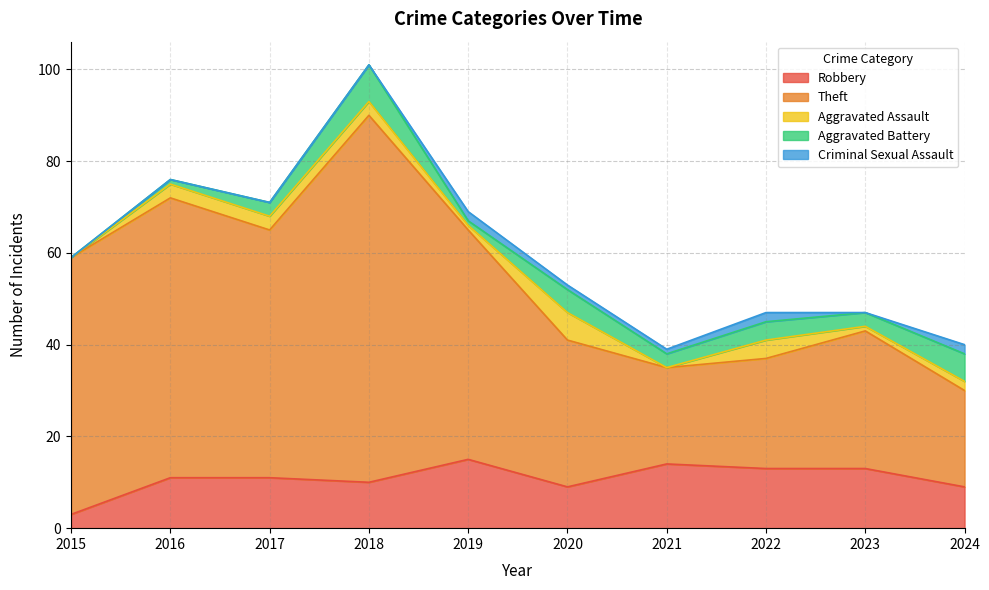

True or false: Aggravated Battery has a value of -4 at 2015.

False